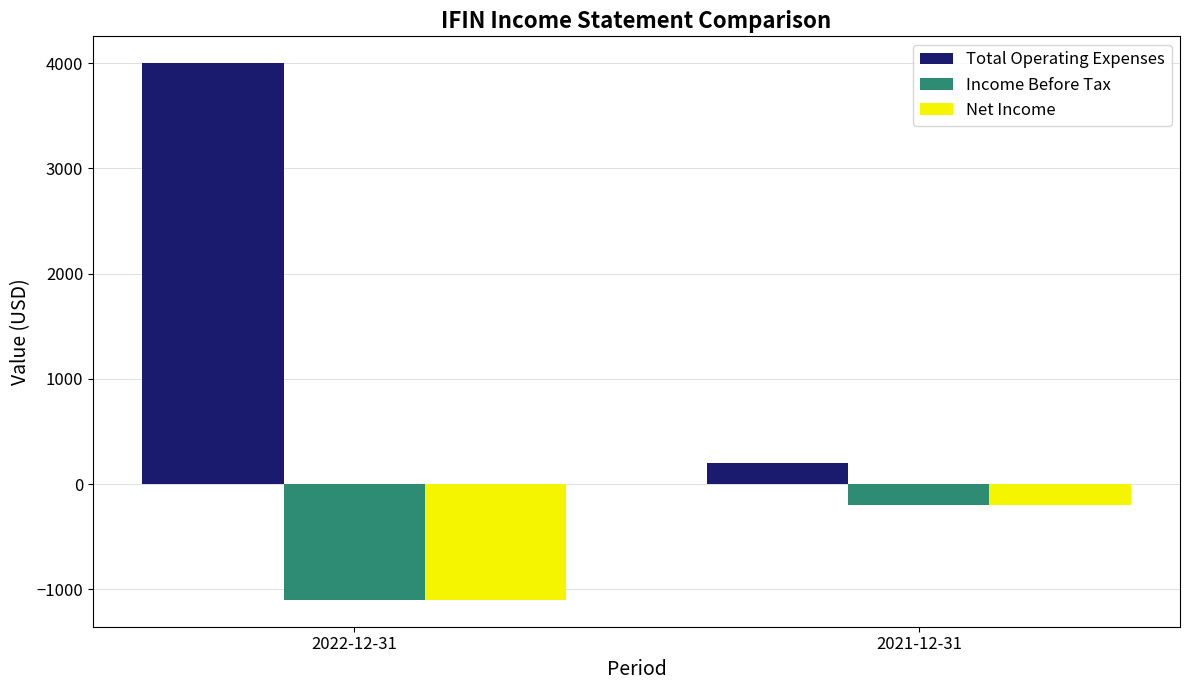

What is the difference between the Net Income values at 2022-12-31 and 2021-12-31?

900